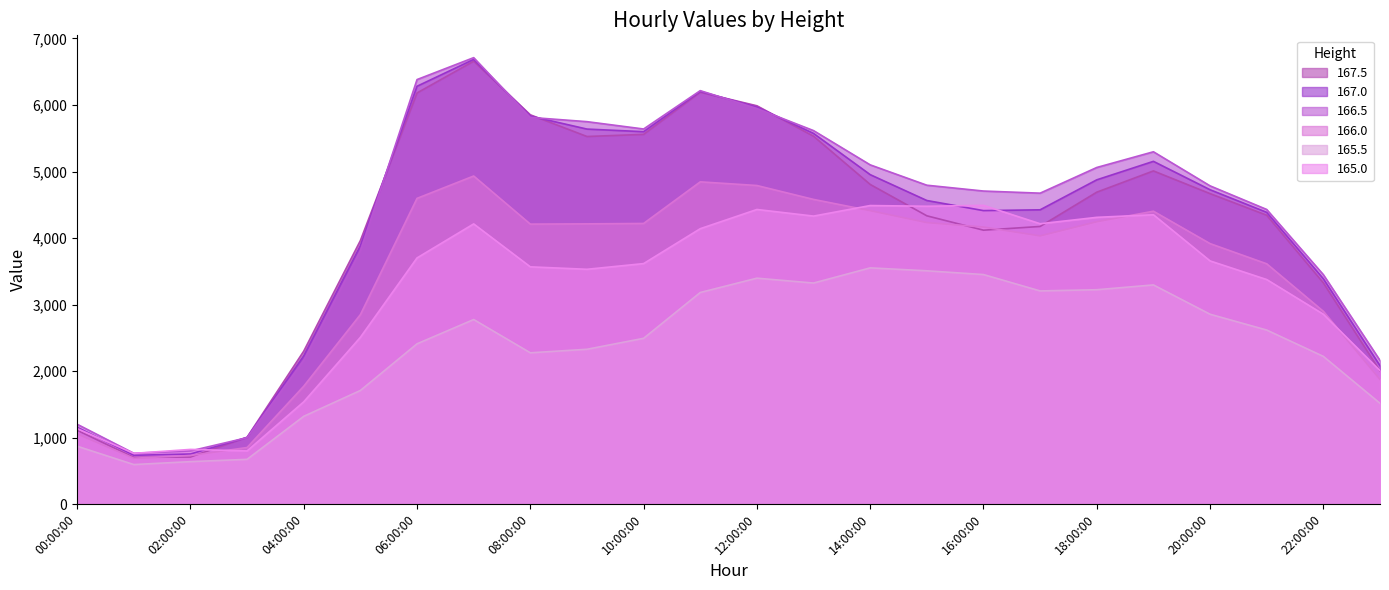

What is the difference between the maximum and minimum values in the 165.5 series?

2957.2